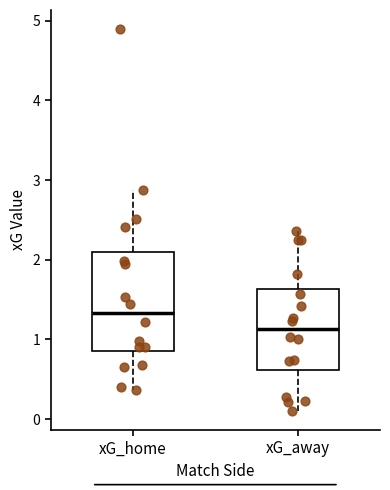

Reading left to right, transcribe this box plot: for each box, give where its median line is, the range the box spans, and where its two whiskers end, as read against the y-axis. The values are not printed on the chart, so give them approximately, as read against the axis.

xG_home: median 1.3, box 0.8 to 2.1, whiskers 0.4 to 2.9
xG_away: median 1.1, box 0.6 to 1.6, whiskers 0.1 to 2.4